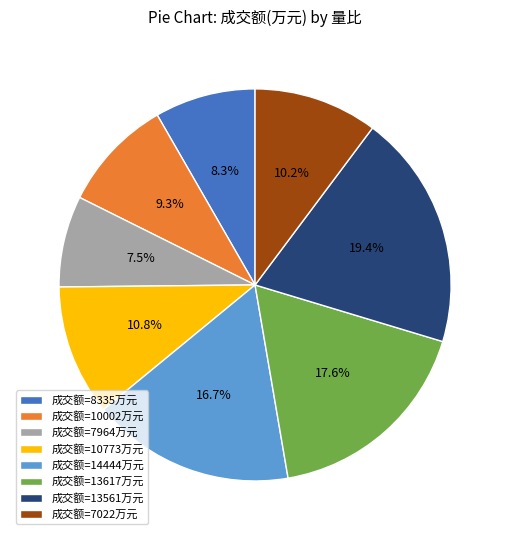

How many segments does this pie chart have?

8